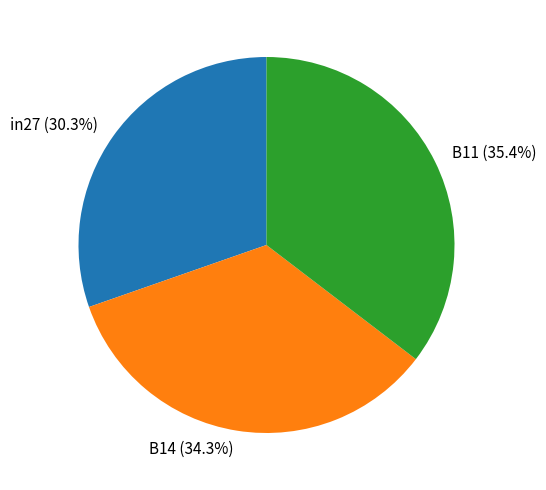

To the nearest percent, what is the combined percentage of B11 and in27?

66%